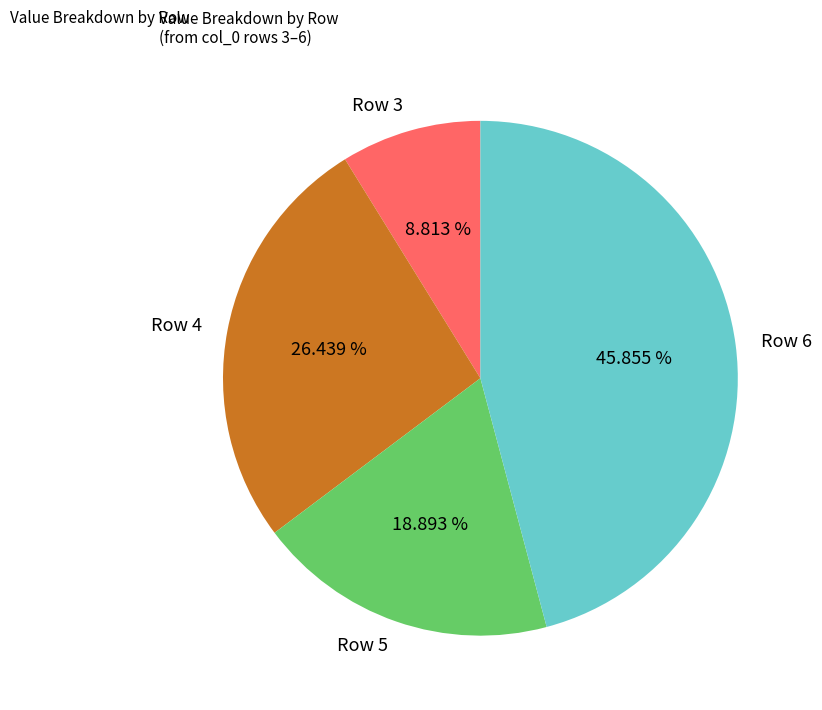

Does any single category account for the majority?

No